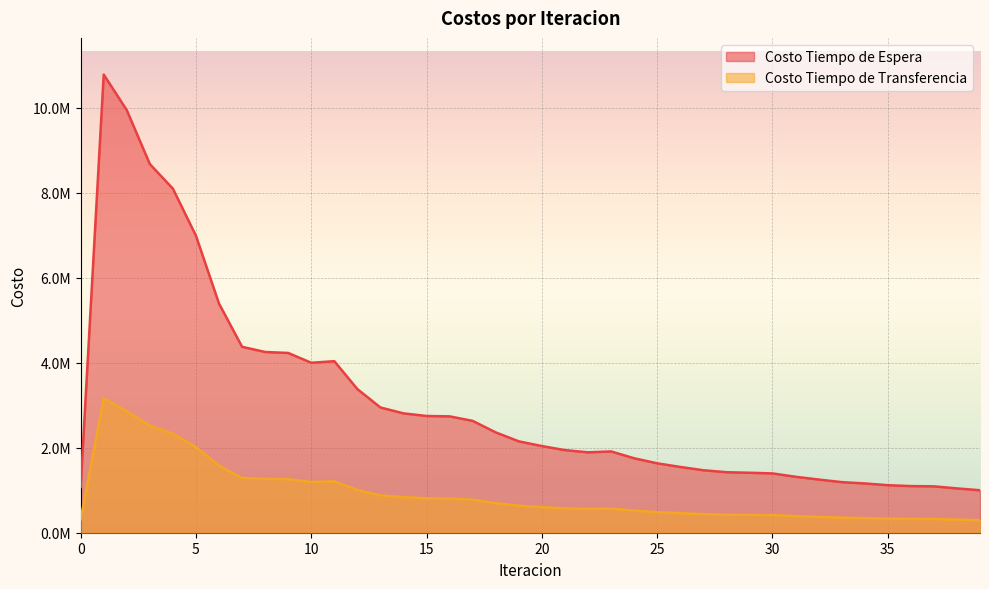

What is the average value of the Costo Tiempo de Transferencia series?

898854.7